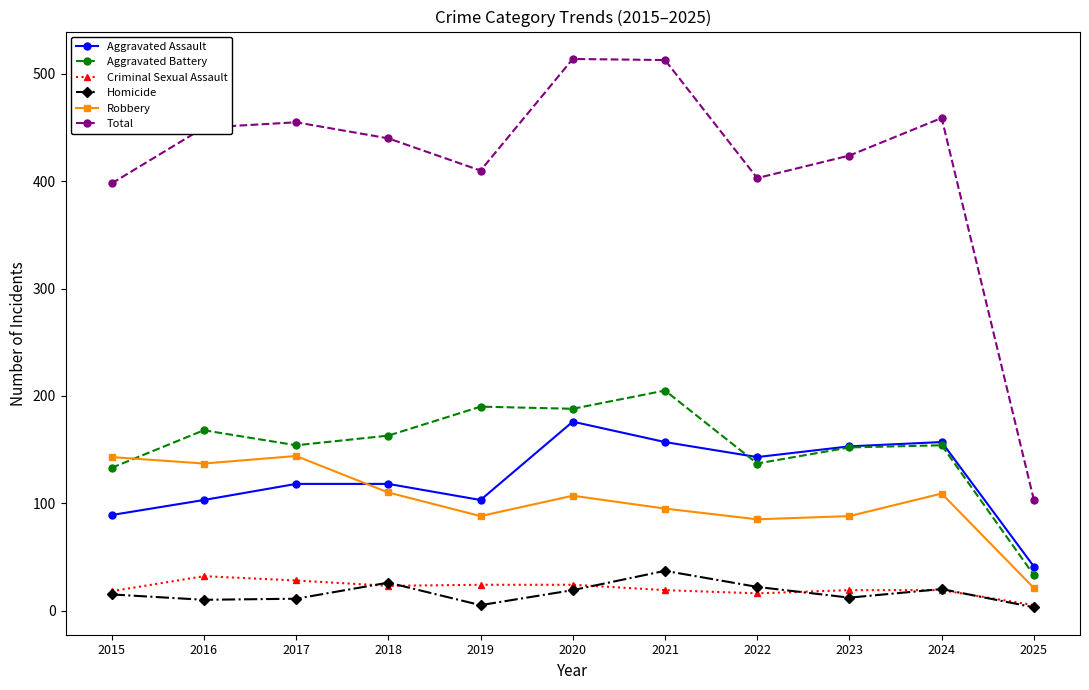

After their last crossing, which series has the higher values: Robbery or Aggravated Battery?

Aggravated Battery